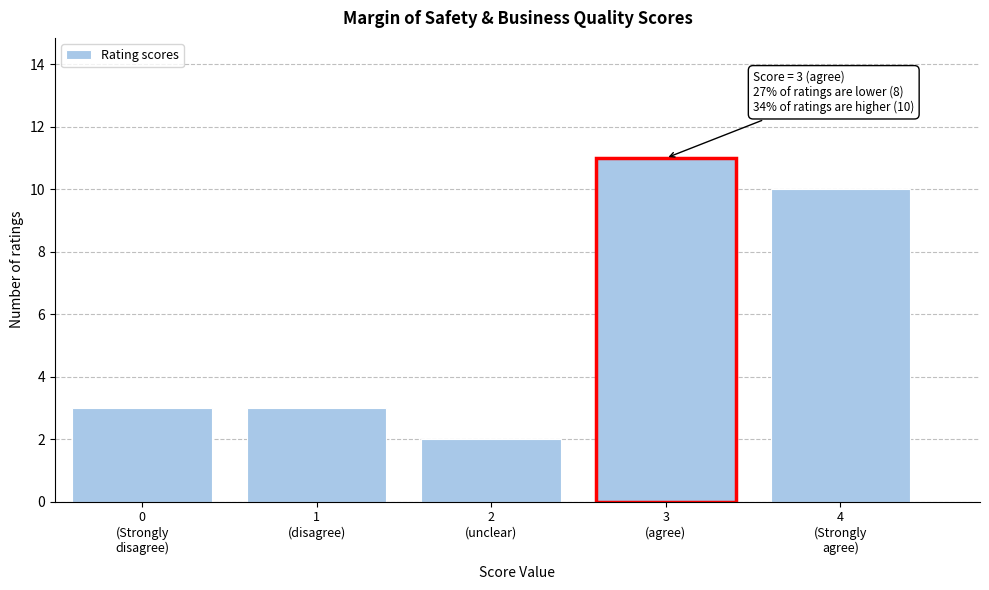

Reading left to right, transcribe all the data shown in this chart.

3	3	2	11	10